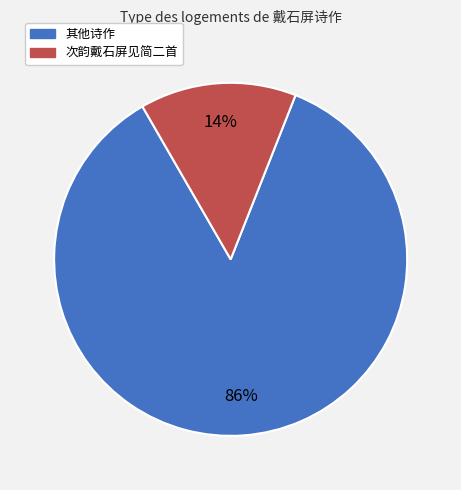

What is the majority slice?

其他诗作